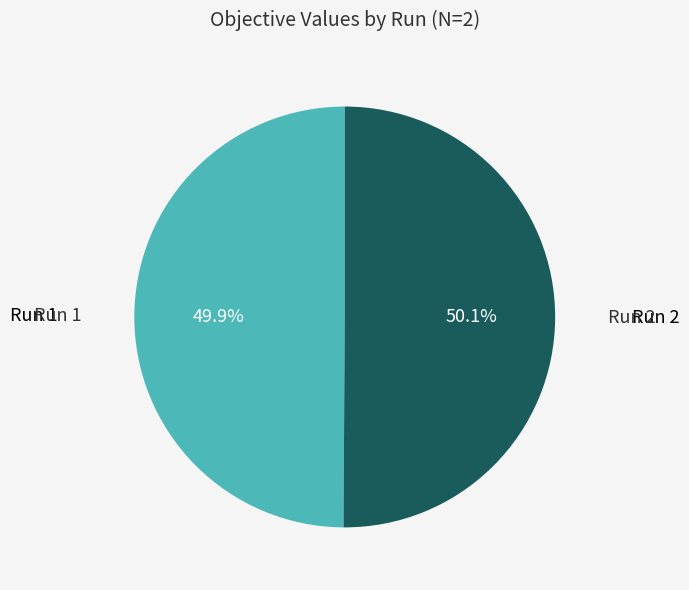

Is there a majority slice in this chart?

Yes